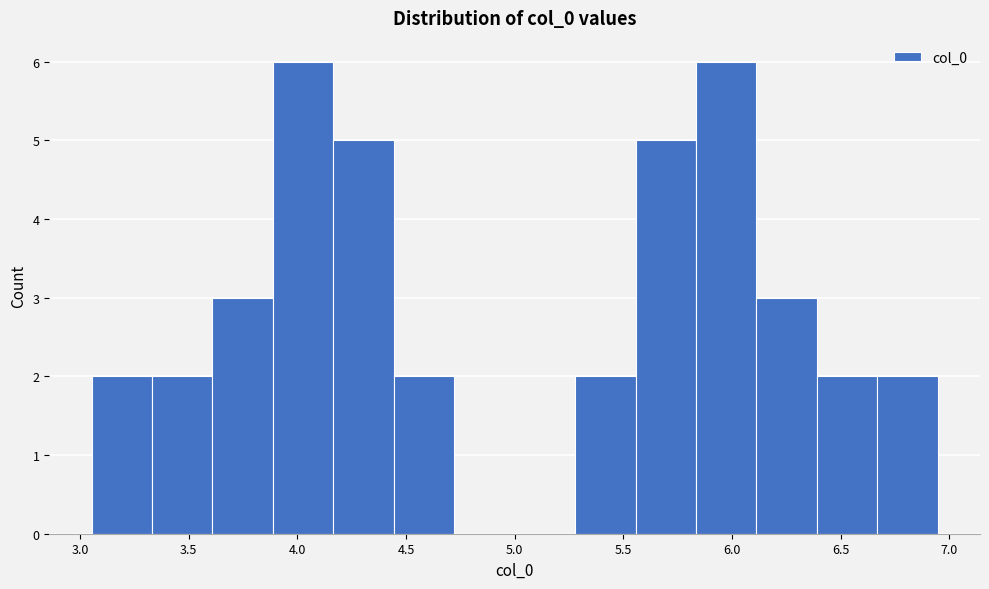

Reading left to right, transcribe this chart: for each bar, give the range it covers on the x-axis and its height. Neither the bar edges nor the heights are printed on the chart, so give them approximately, as read against the axes.

3.05 to 3.35: 2
3.35 to 3.60: 2
3.60 to 3.90: 3
3.90 to 4.15: 6
4.15 to 4.45: 5
4.45 to 4.70: 2
4.70 to 5.00: 0
5.00 to 5.30: 0
5.30 to 5.55: 2
5.55 to 5.85: 5
5.85 to 6.10: 6
6.10 to 6.40: 3
6.40 to 6.65: 2
6.65 to 6.95: 2